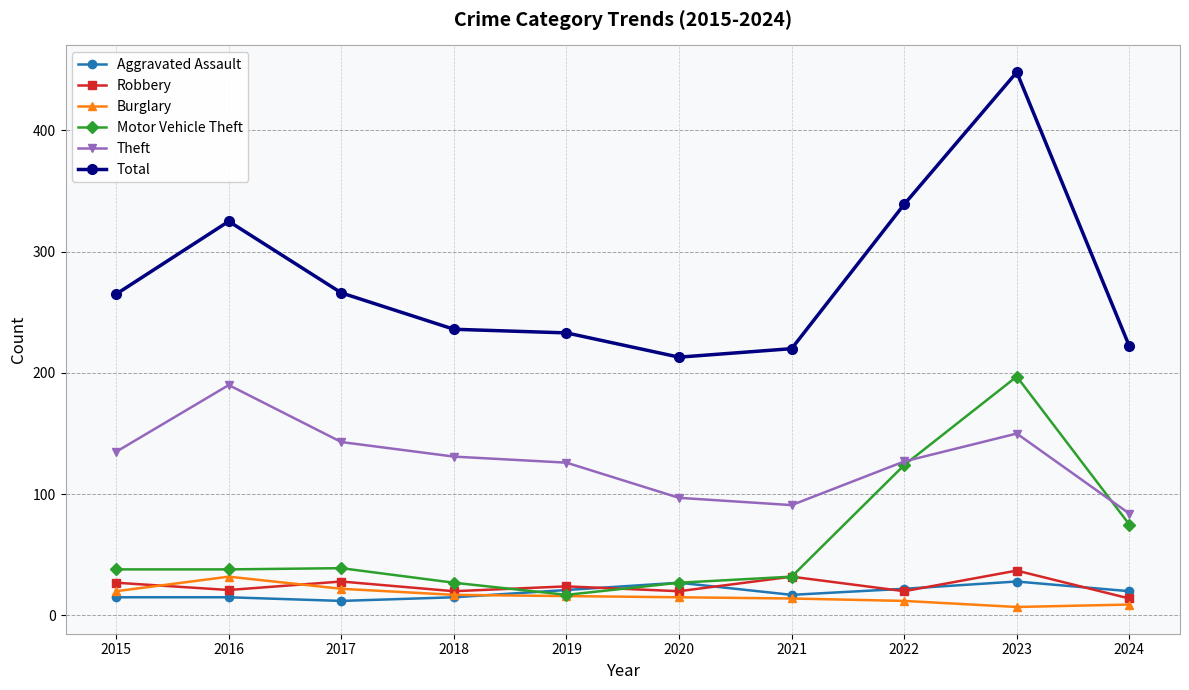

Read the Total value at 2021.

220